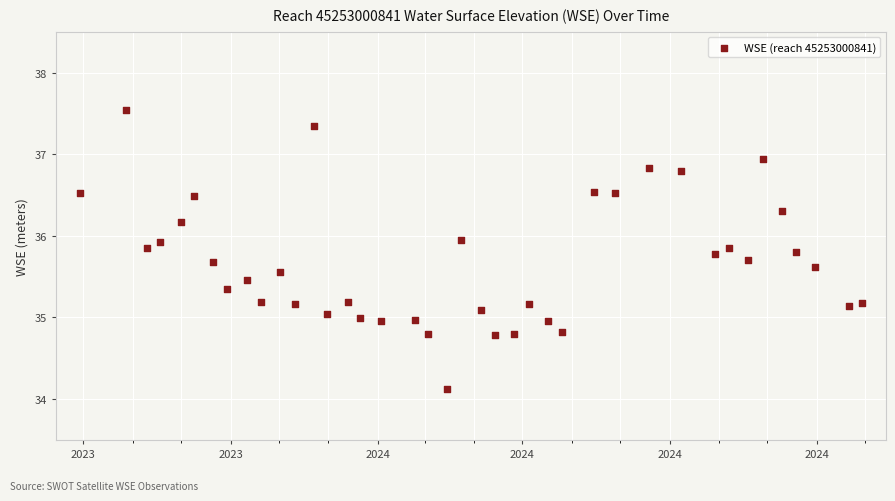

What is the range of Y values (max minus min)?

3.4